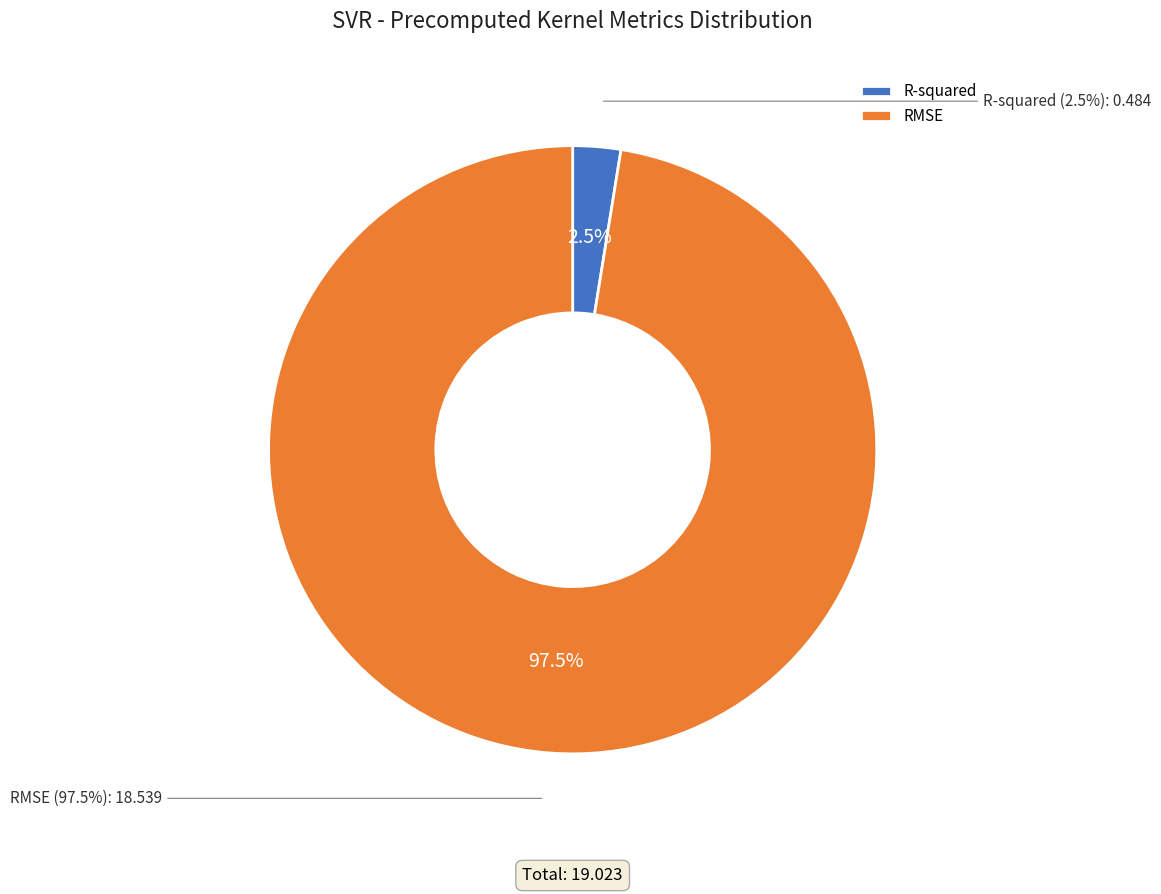

Count the number of slices in the pie.

2